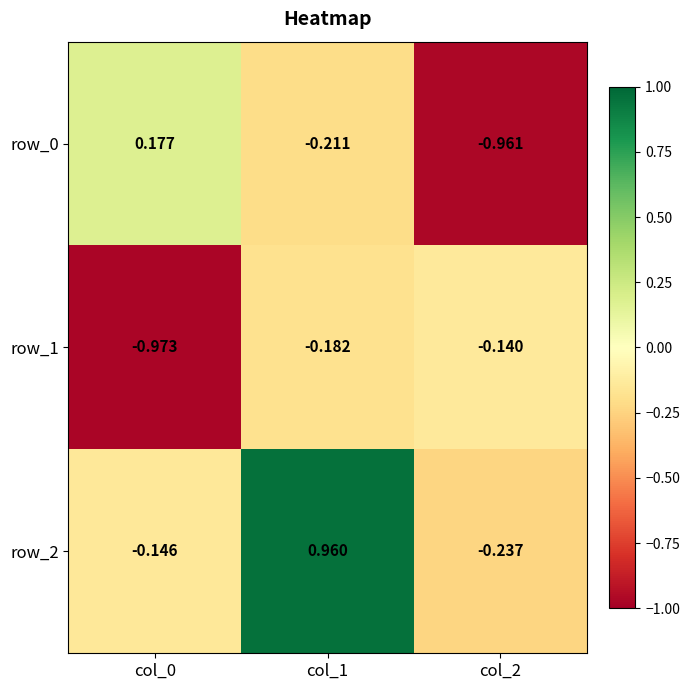

Is the value of row_2 at col_1 greater than the value of row_1 at col_0?

Yes